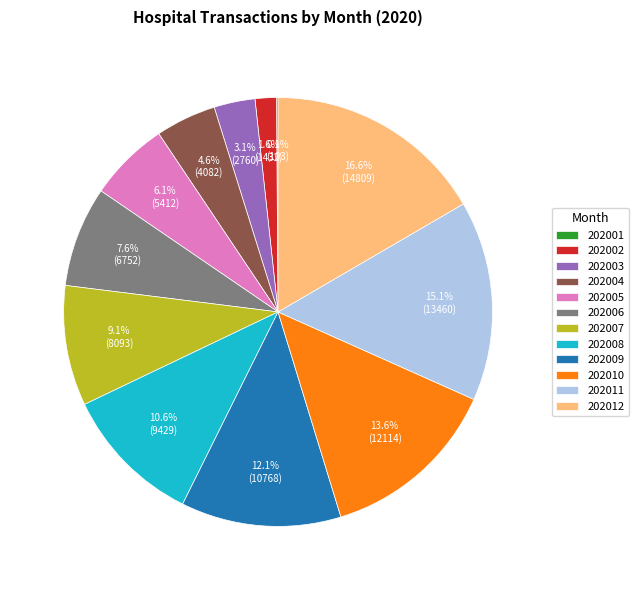

What is the largest slice in the pie chart?

202012